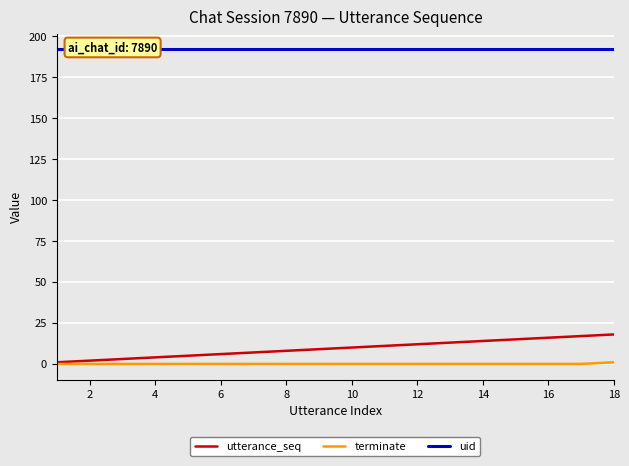

Which series has the largest range (max minus min)?

utterance_seq